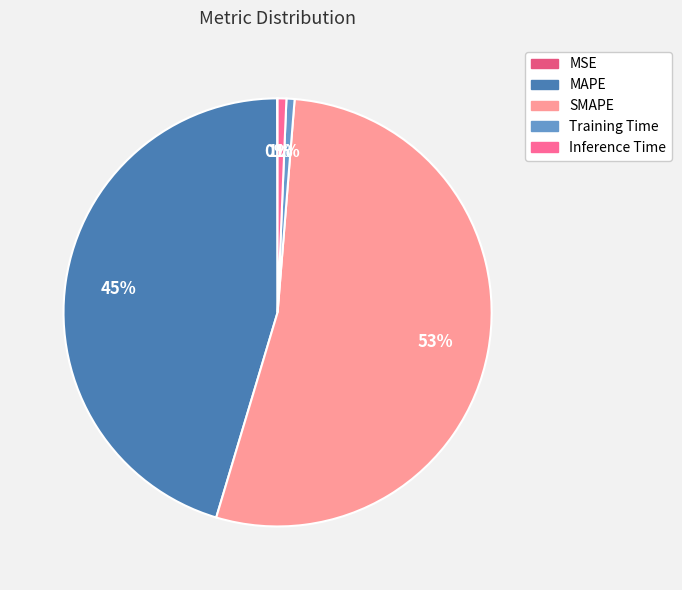

Combined, what portion of the pie is Training Time and MSE?

0.7%